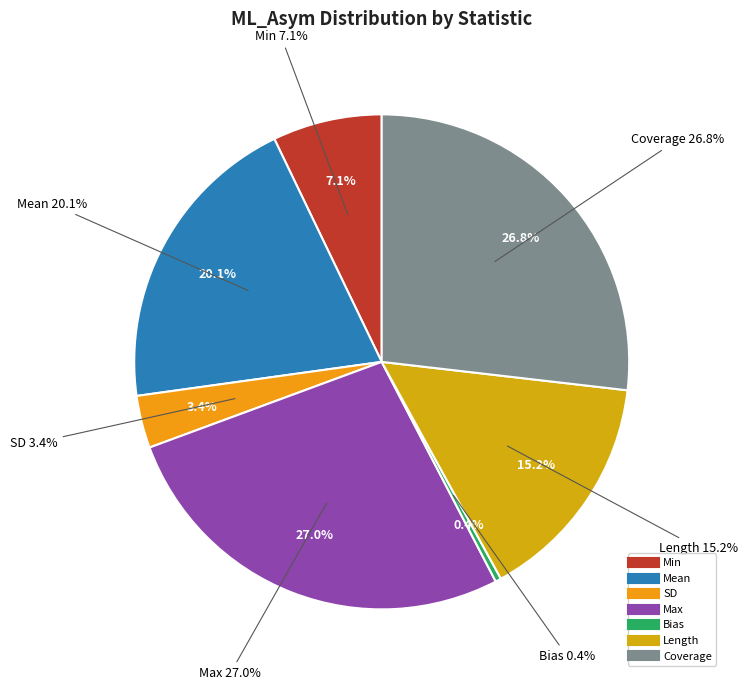

How much of the chart is everything except Length?

84.8%